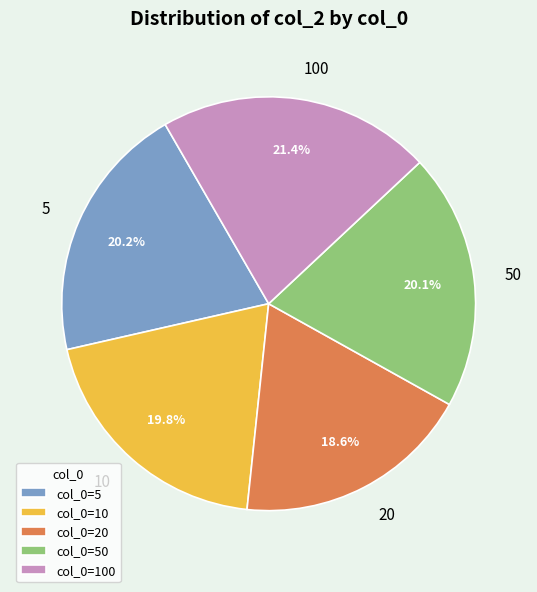

The 10 slice represents 31% of the pie. True or false?

False